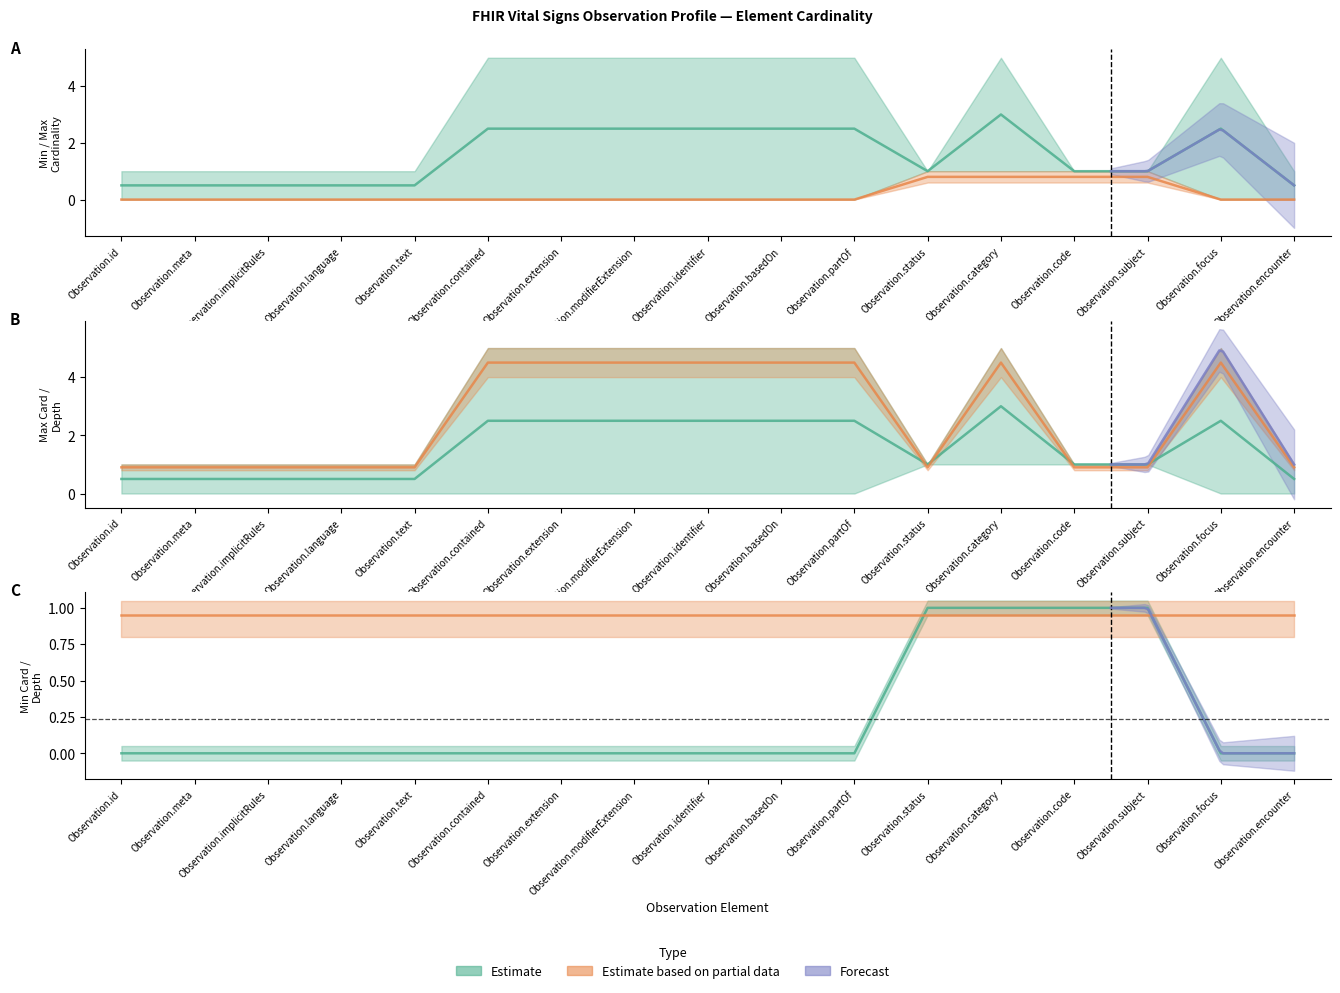

Which category has the lowest value across all series?

Observation.id